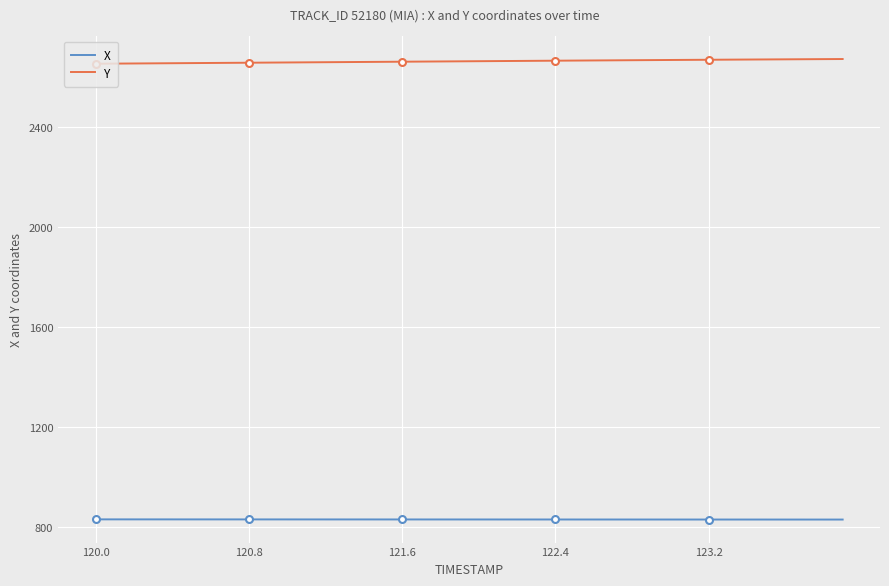

What is the smallest value displayed?

828.1